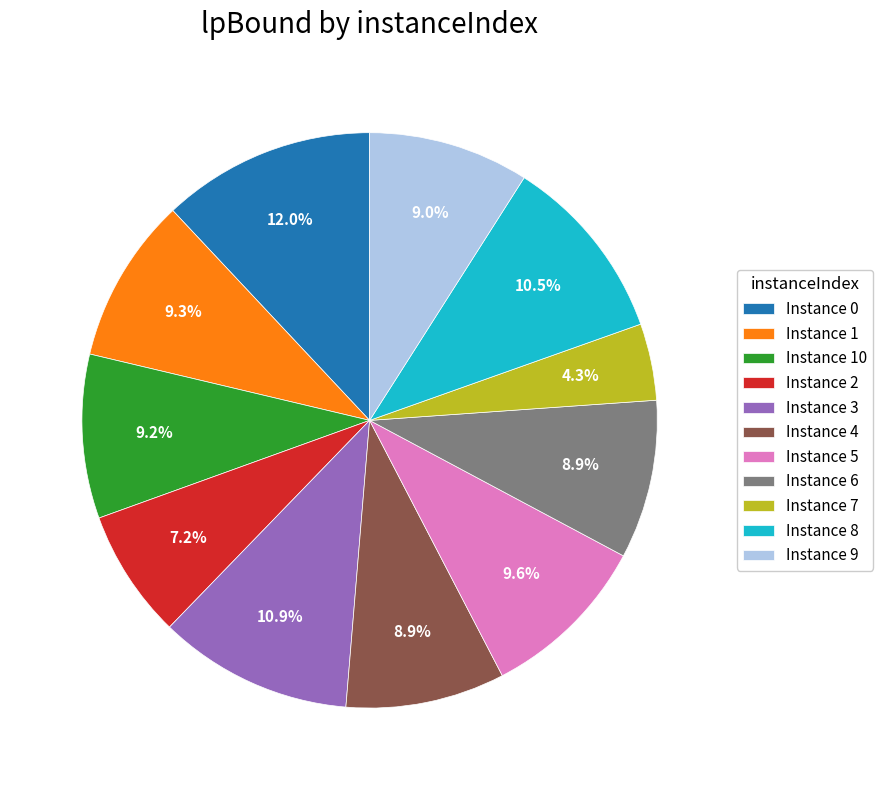

What percentage do Instance 10 and Instance 5 together represent?

18.8%